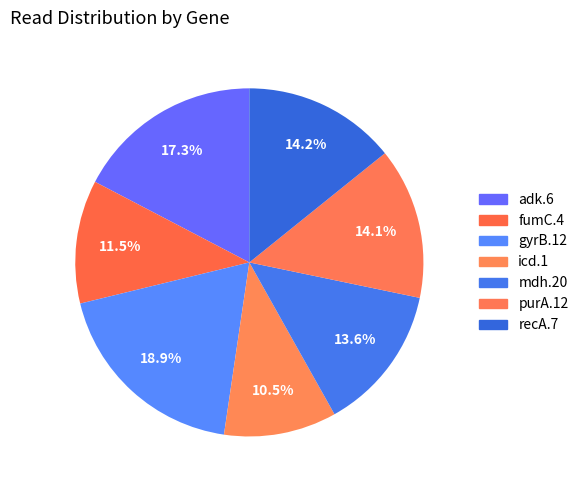

To the nearest percent, what portion does fumC.4 represent?

11%